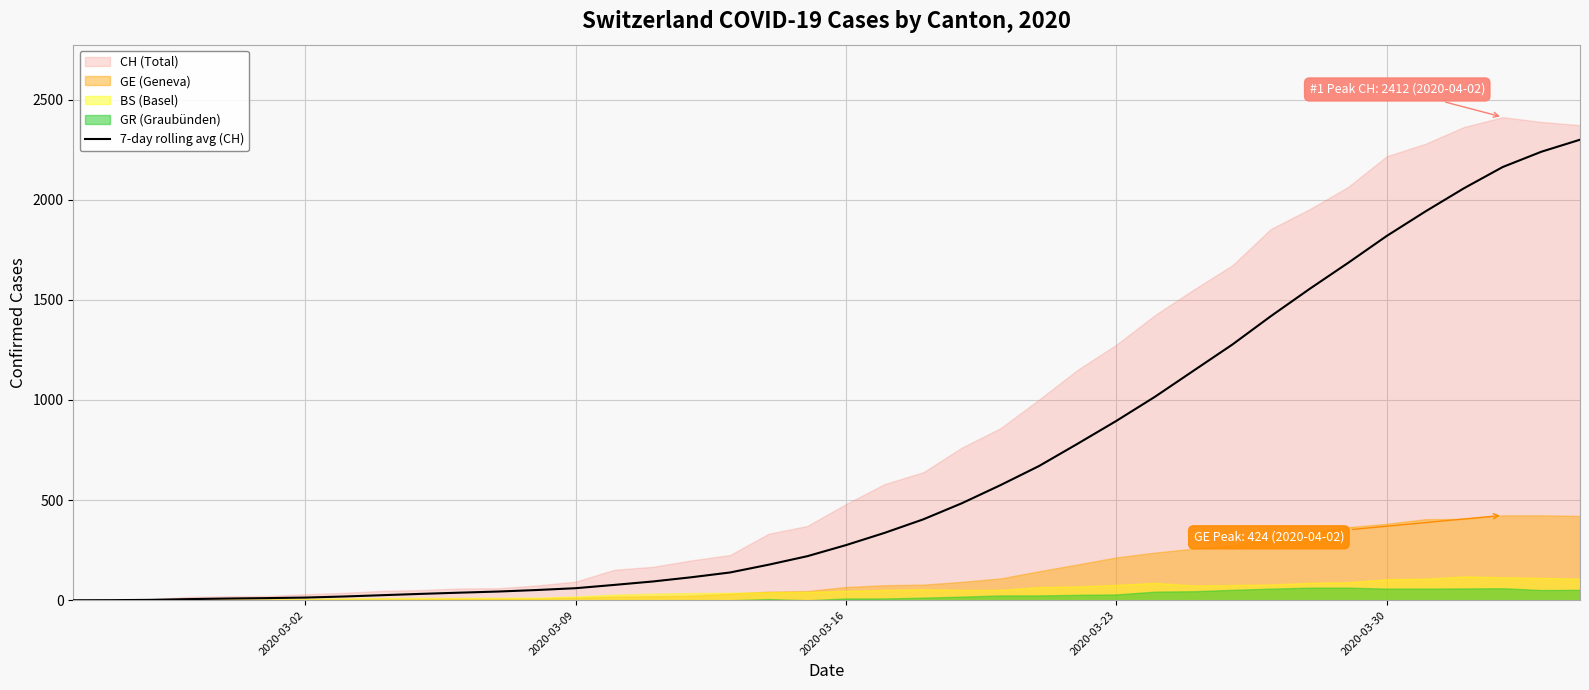

What is the value of the 35th point from the left?

1819.1